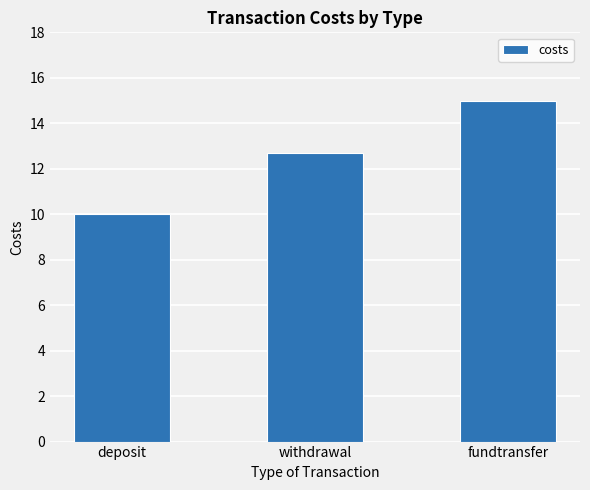

What is the smallest value displayed?

10.0